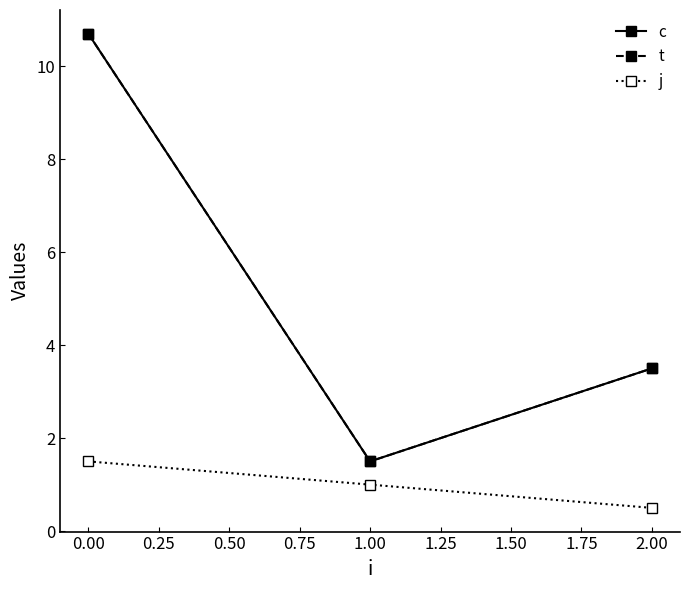

What is the minimum value shown in the chart?

0.5